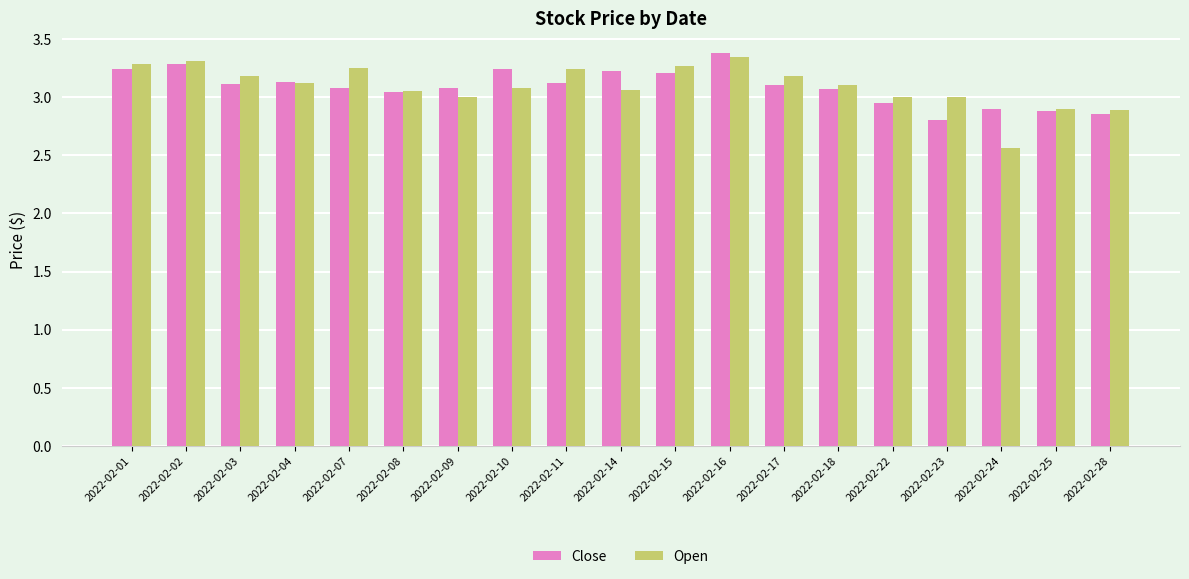

What is the difference between the maximum and minimum values in the Open series?

0.8